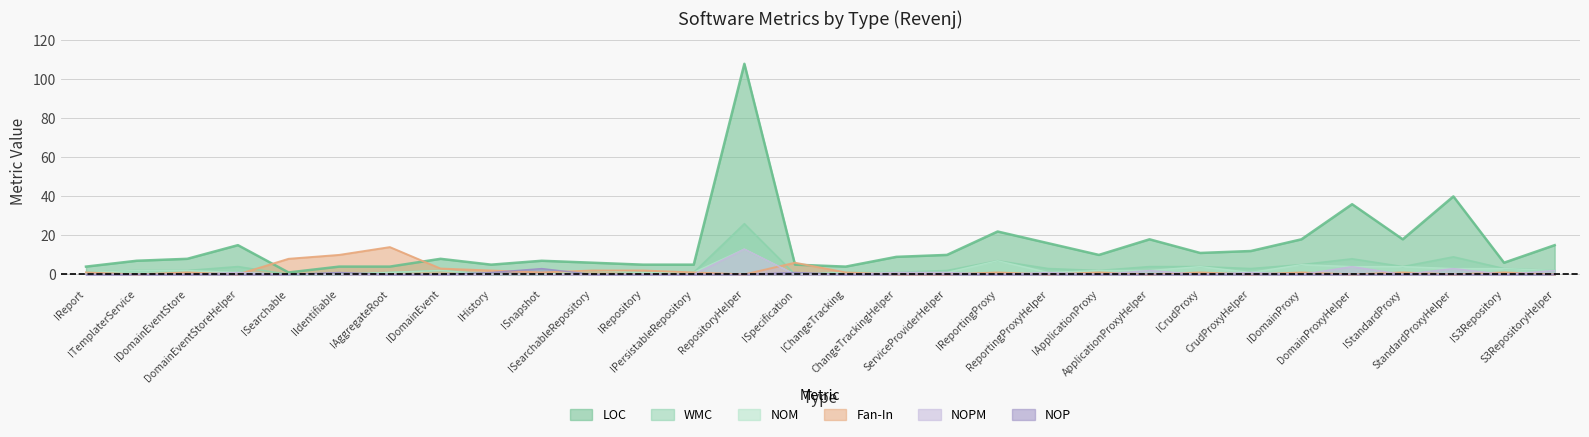

What is the sum of all NOPM values?

29